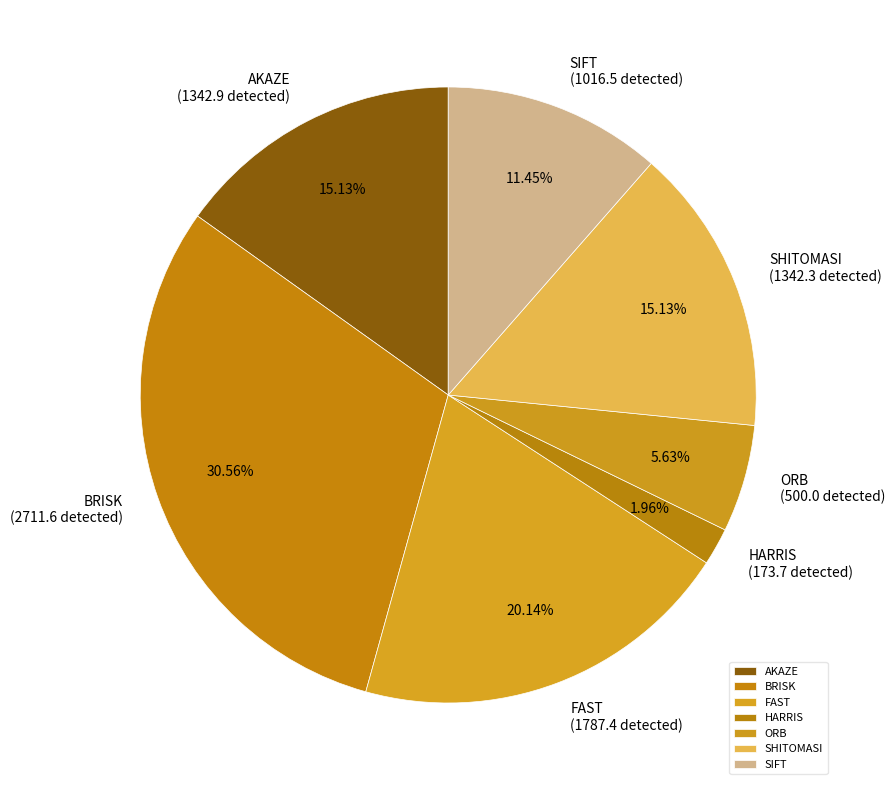

Which category has the biggest portion of the pie?

BRISK